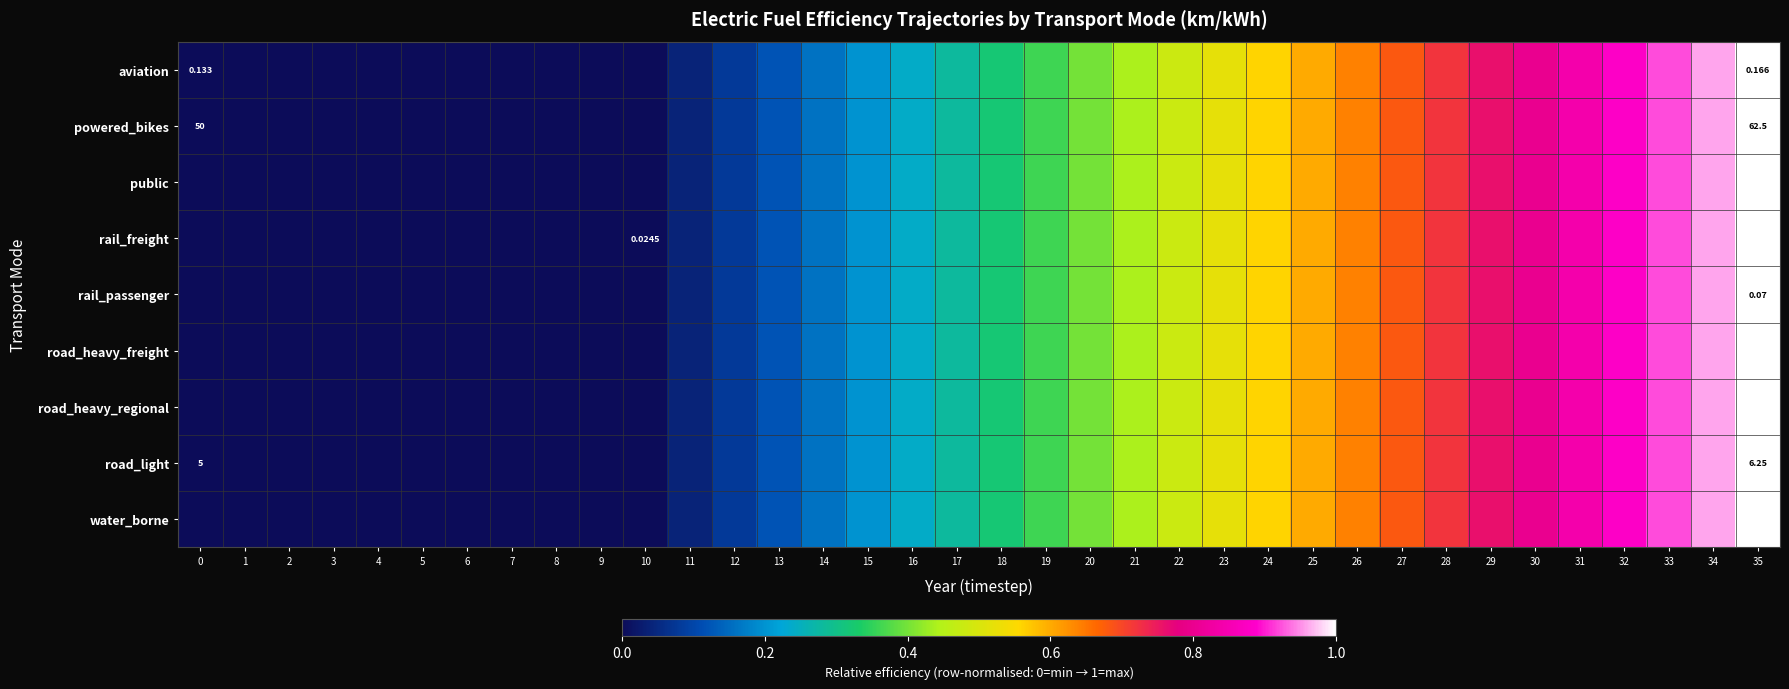

The rail_passenger series shows 0.0 at 8. True or false?

True